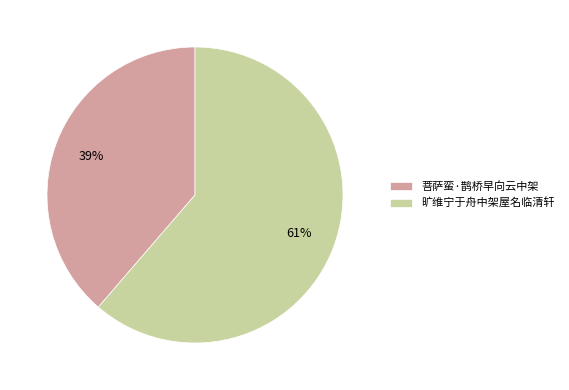

Is there a majority slice in this chart?

Yes